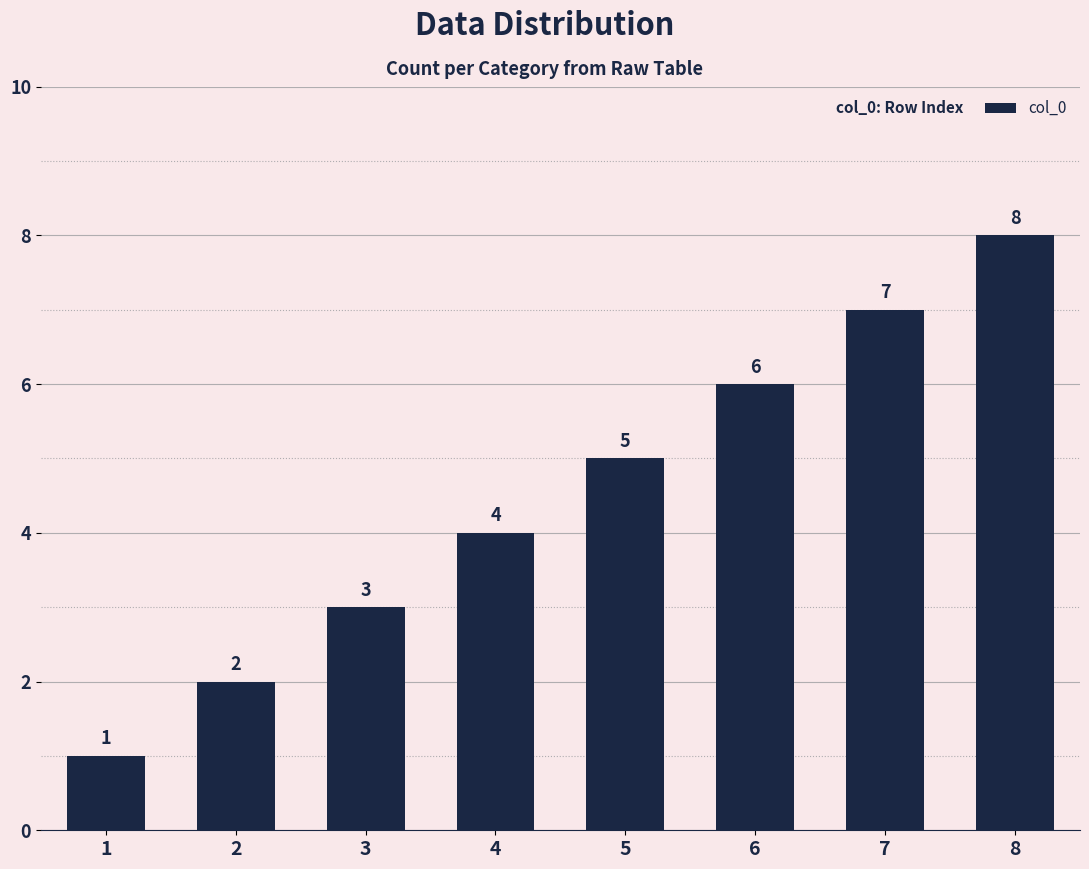

Rank the categories by value from lowest to highest.

1, 2, 3, 4, 5, 6, 7, 8